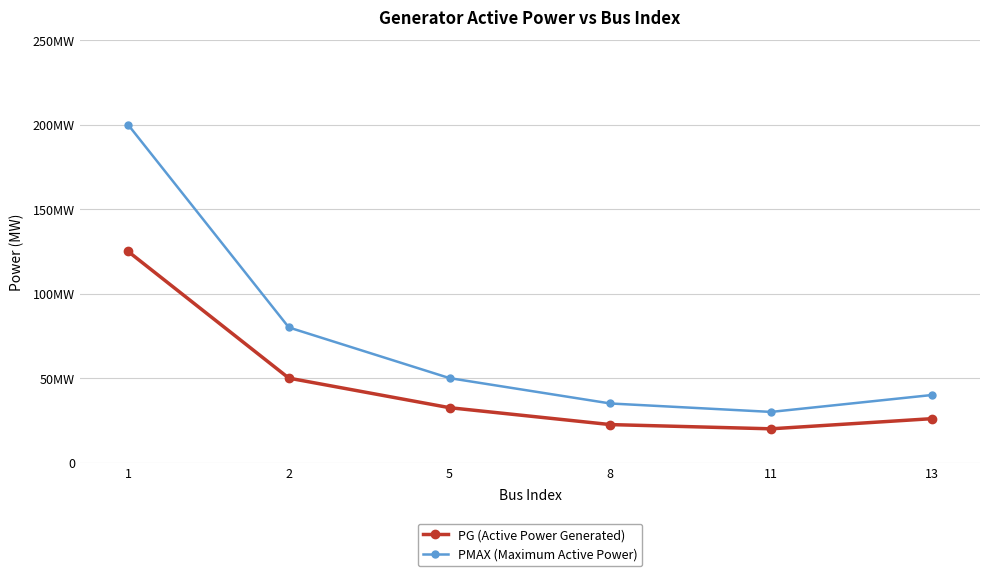

What is the value of the PG (Active Power Generated) point at the 6th from the left?

26.0